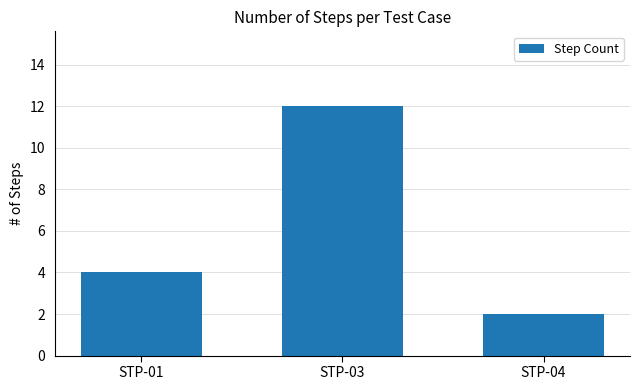

The chart shows a value of 4 at STP-01. True or false?

True